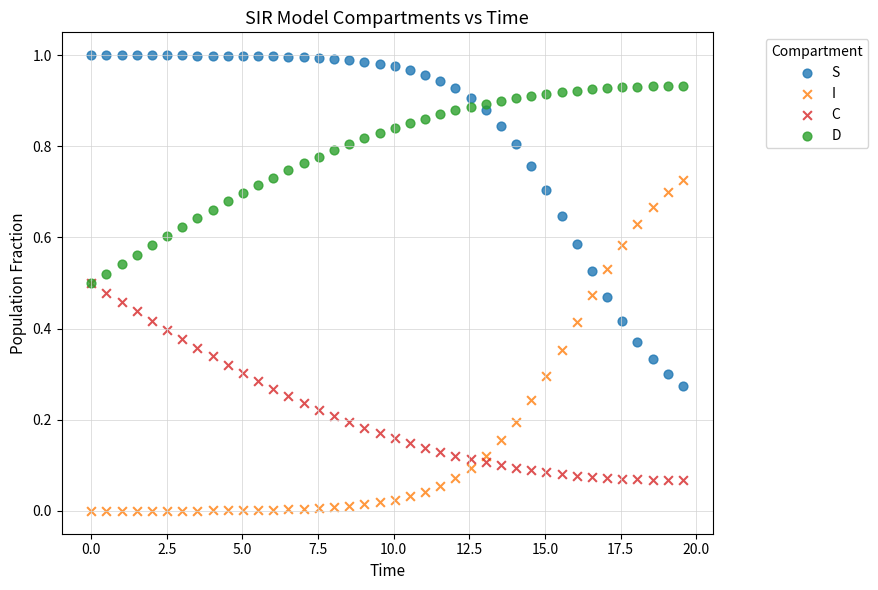

What are all the series names shown in the legend?

S, I, C, D